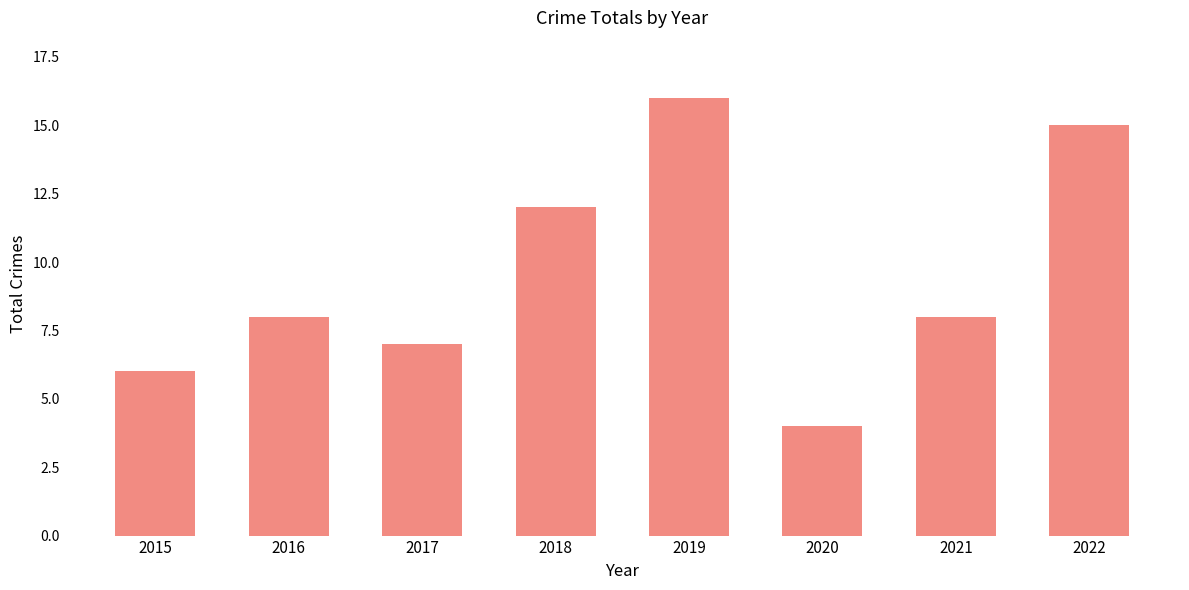

Does the chart contain any negative values?

No